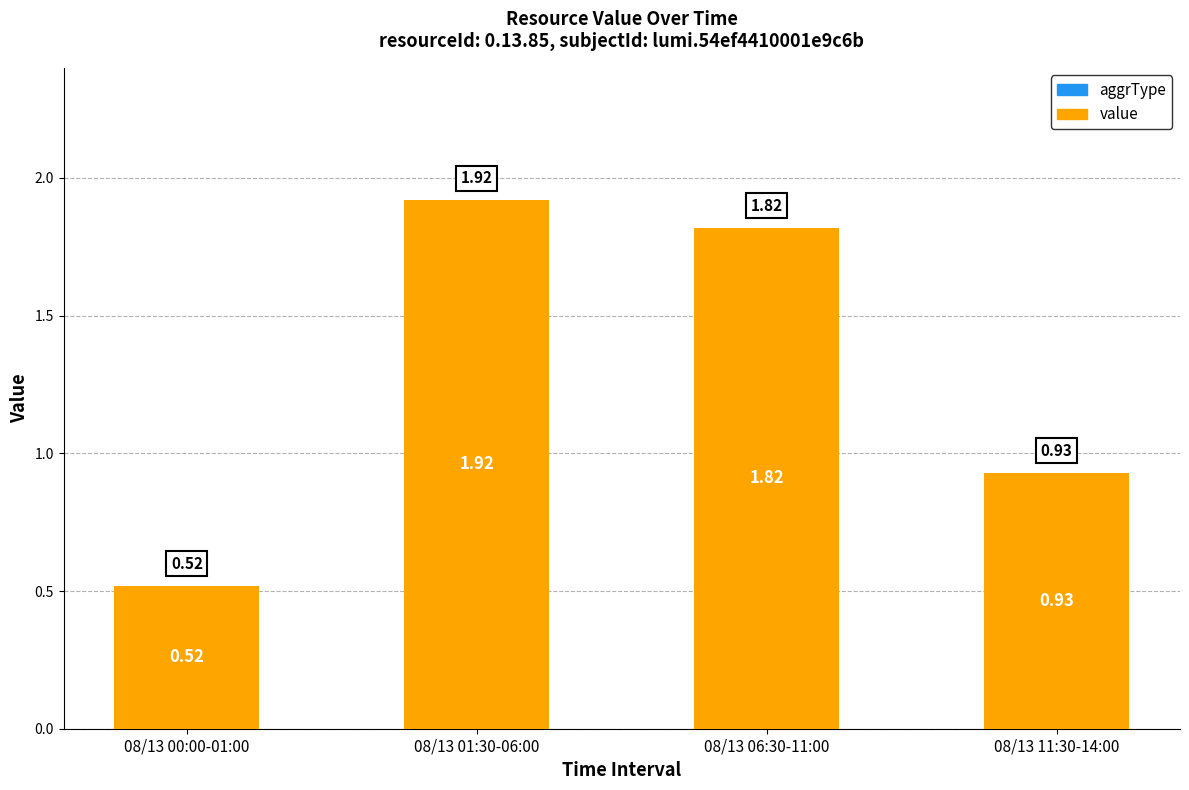

What position from the left is 08/13 11:30-14:00?

4